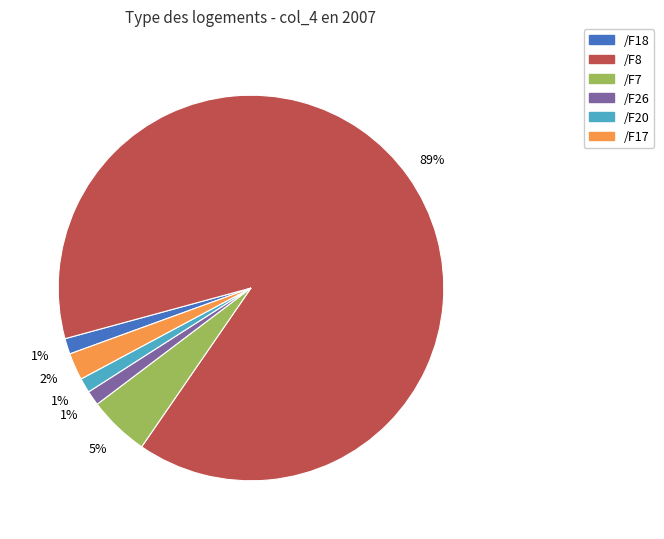

Is there any slice that represents more than half of the pie?

Yes